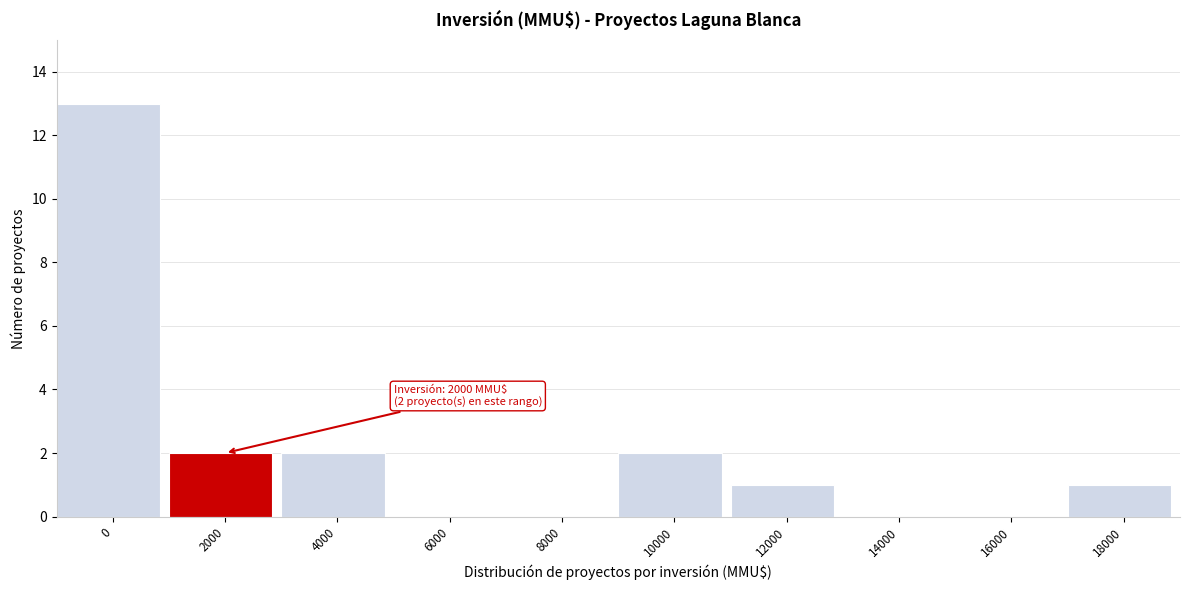

Reading left to right, list all the values displayed in this chart.

0=13	2000=2	4000=2	6000=0	8000=0	10000=2	12000=1	14000=0	16000=0	18000=1